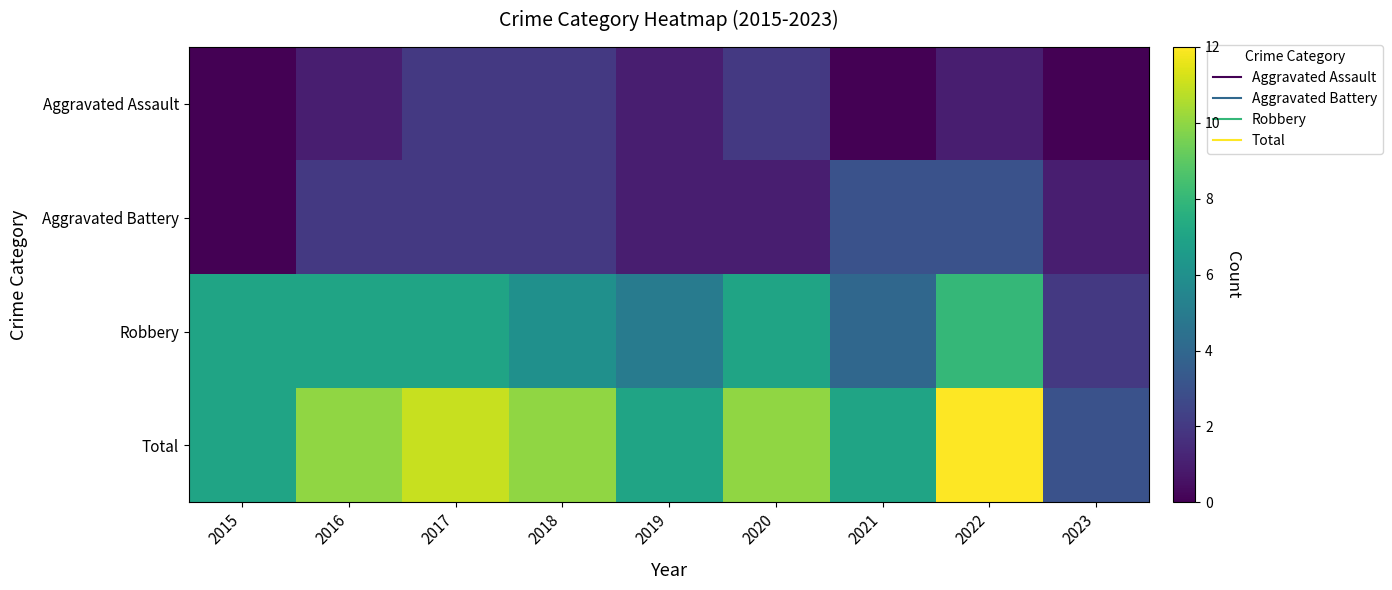

At which category is the sum across all series the highest?

2022